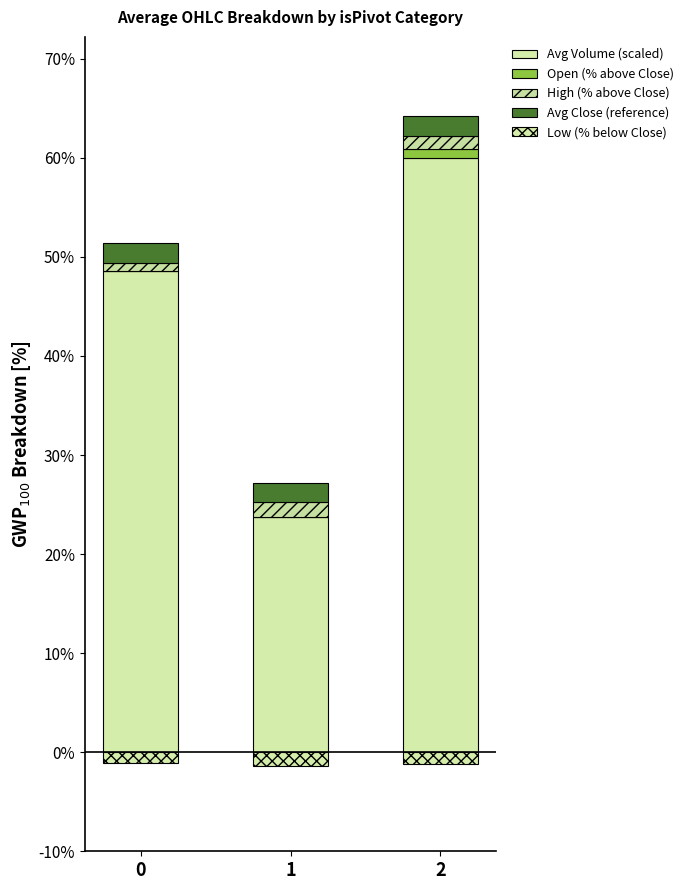

At which label does High (% above Close) first exceed 1?

1